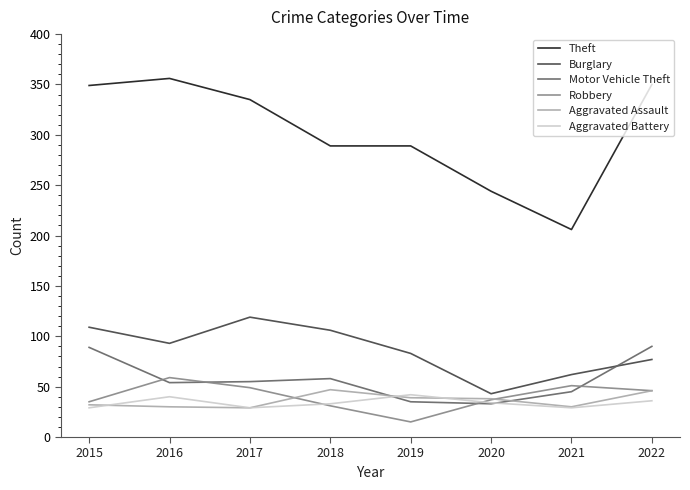

What is the spread (max minus min) of values at 2020?

211